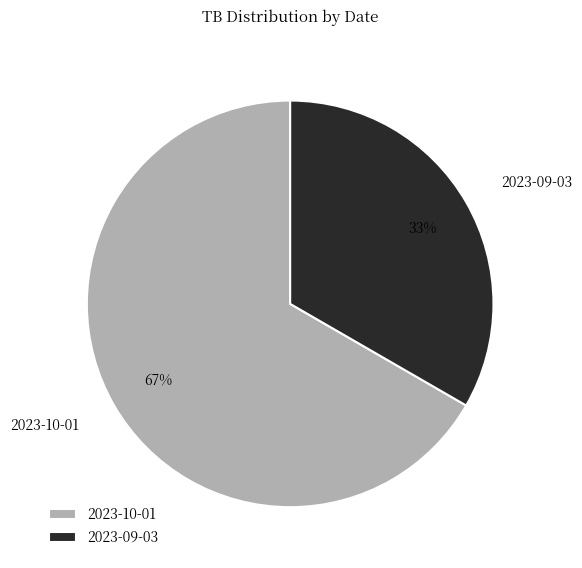

What is the largest slice in the pie chart?

2023-10-01